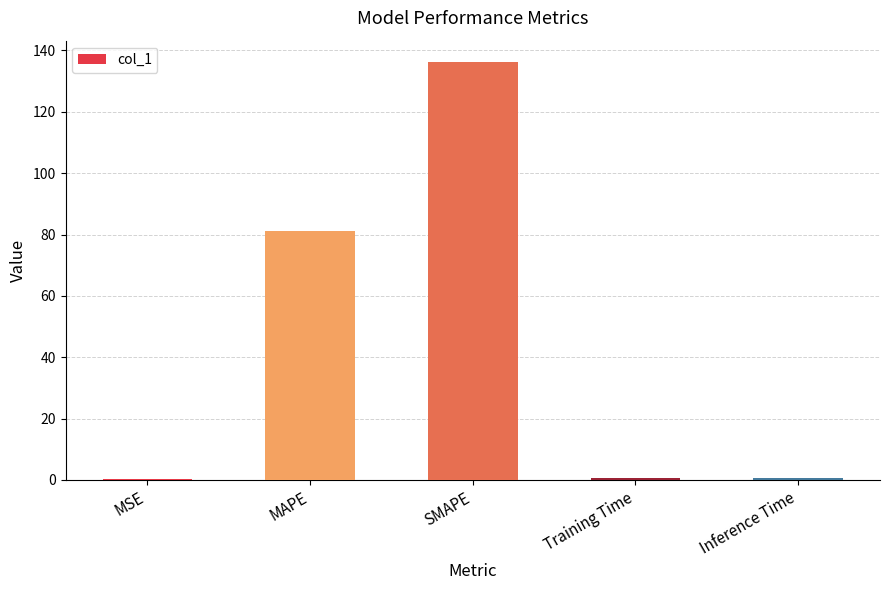

Is it true that the value at SMAPE is 136.4?

True